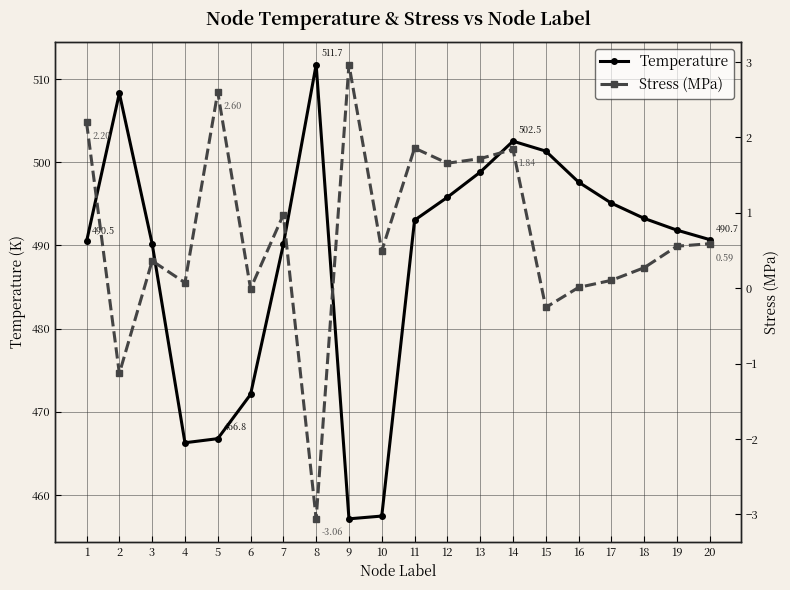

What is the lowest value of the Temperature series?

457.2